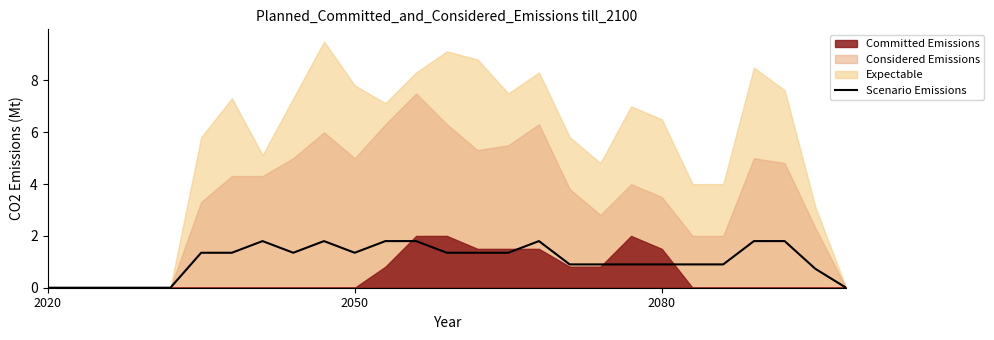

Which label corresponds to the smallest value in the chart?

2020